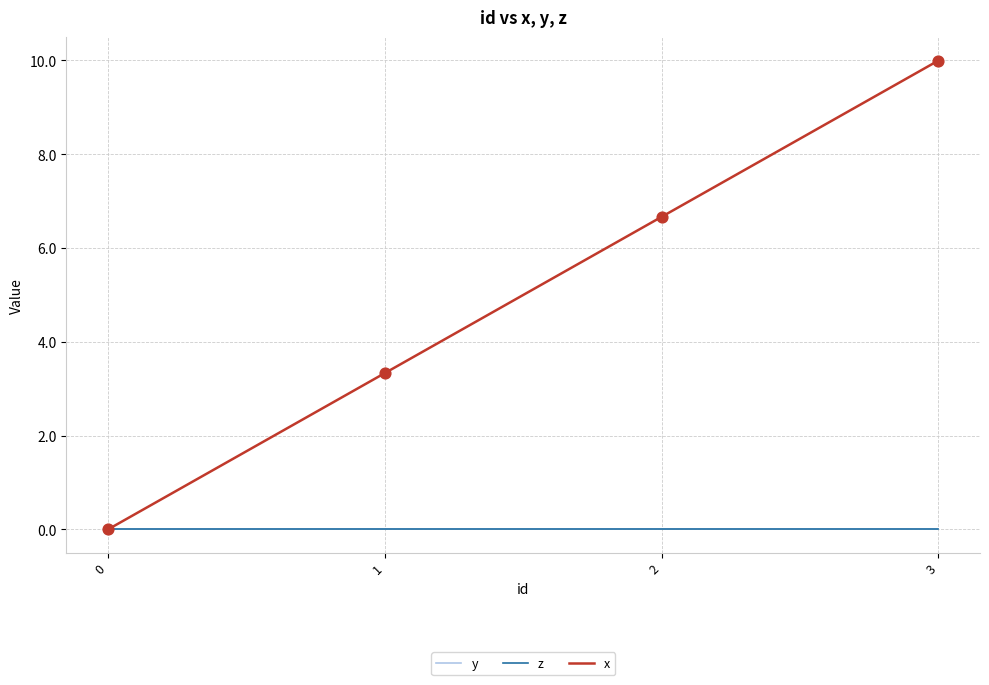

Is the value of z at 1 greater than the value of y at 3?

No